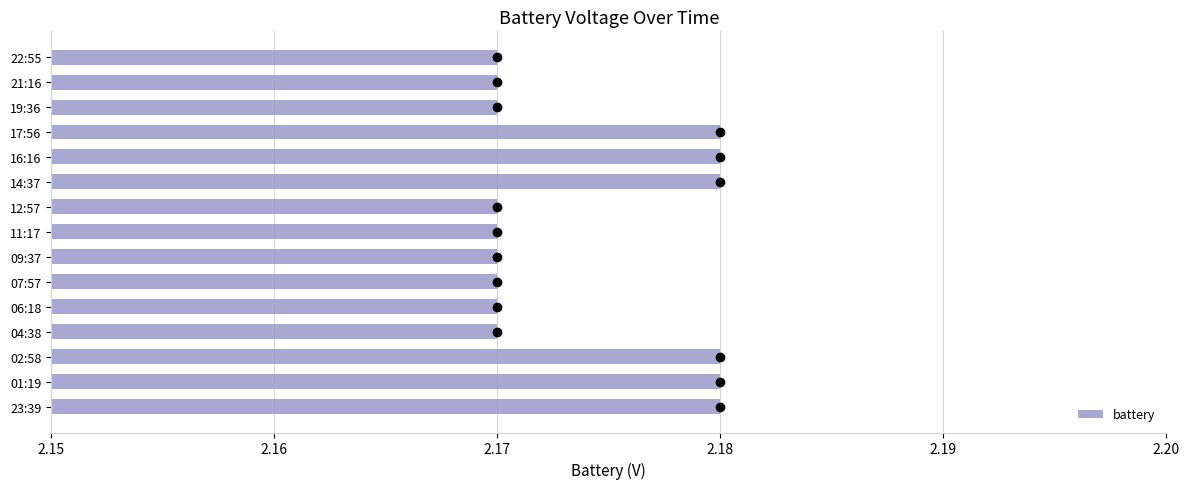

True or false: the data shows 3.6 at 01:19.

False